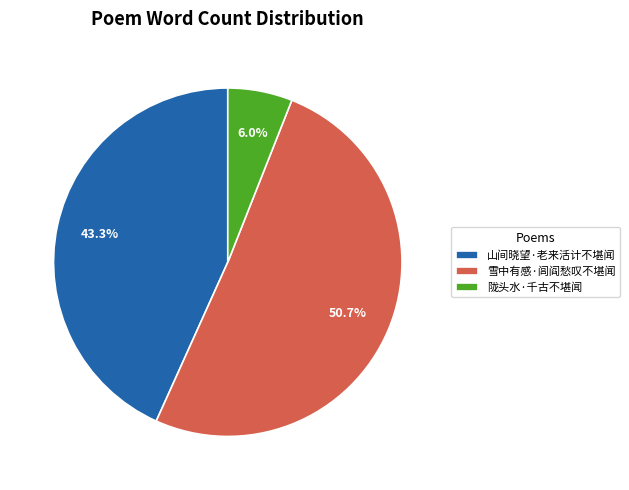

What is the largest slice in the pie chart?

雪中有感·闾阎愁叹不堪闻